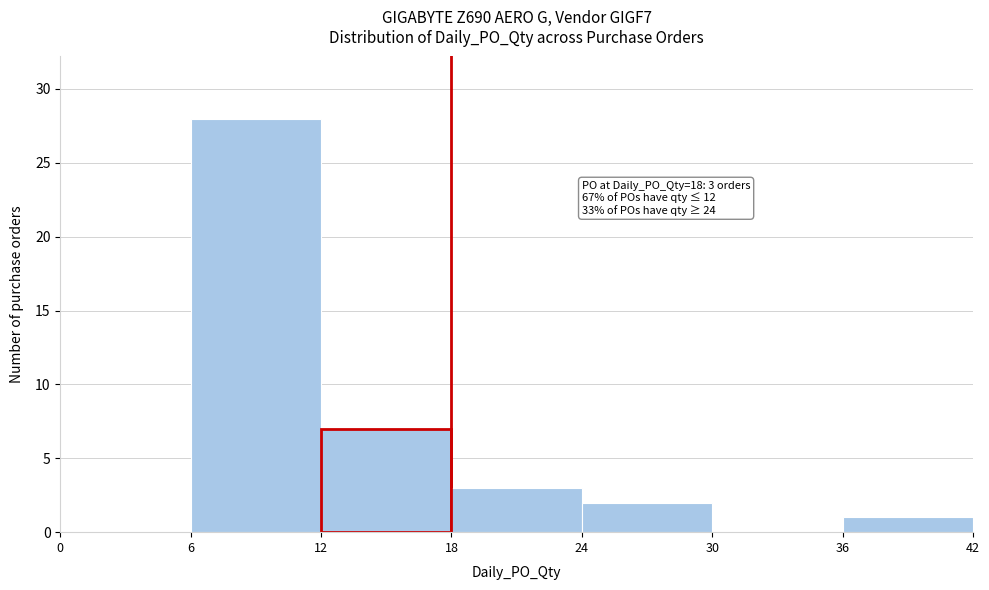

Which range on the x-axis has the tallest bar?

6 to 12